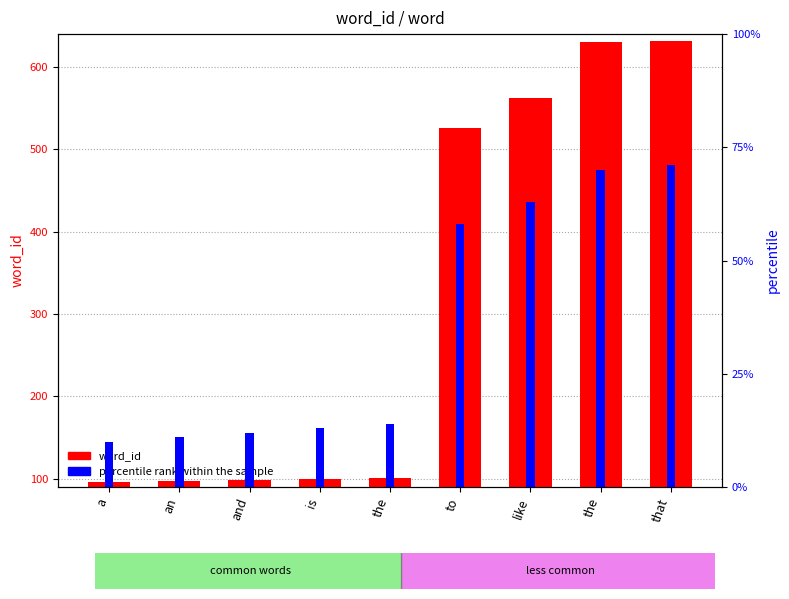

What is the sum of all percentile rank within the sample values?

322